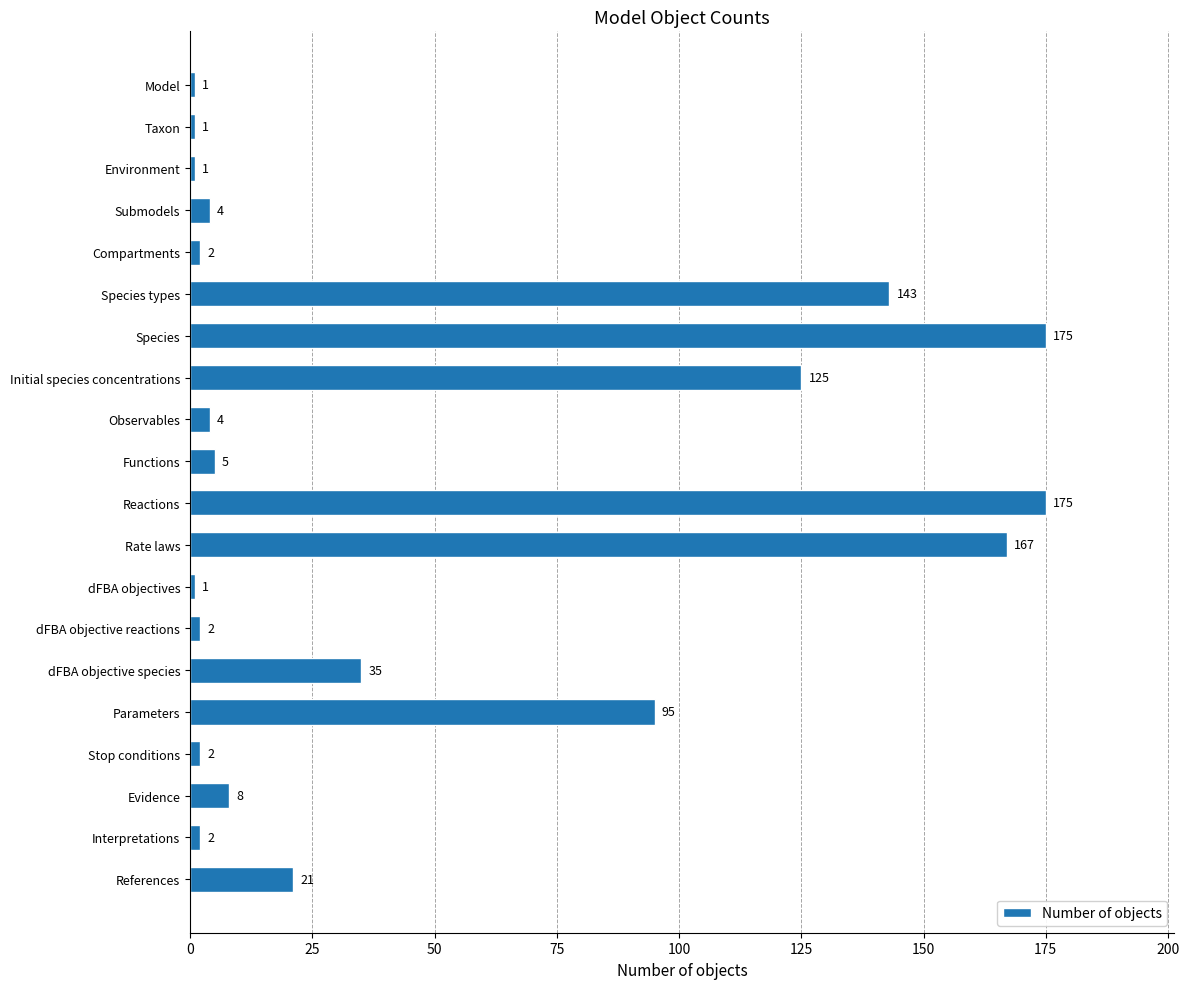

Between Submodels and Model, which is larger?

Submodels